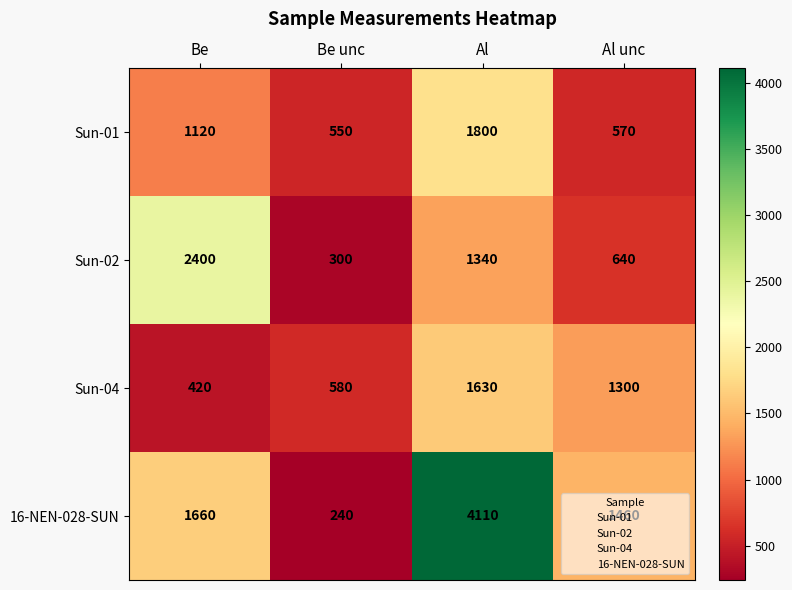

How many categories are shown in the chart?

4